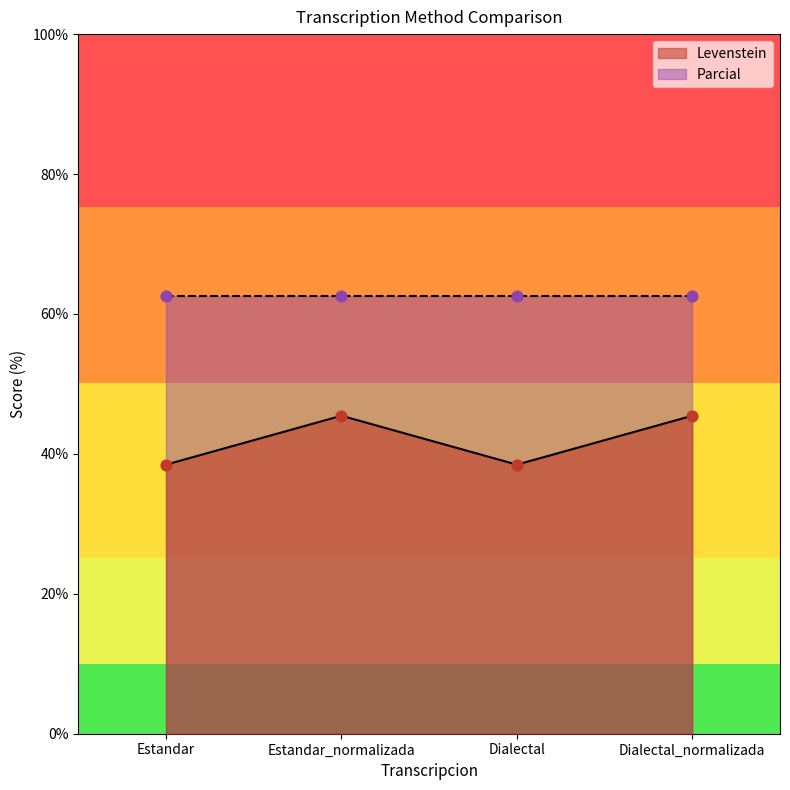

What is the change in value from Estandar to Dialectal_normalizada?

+7.0